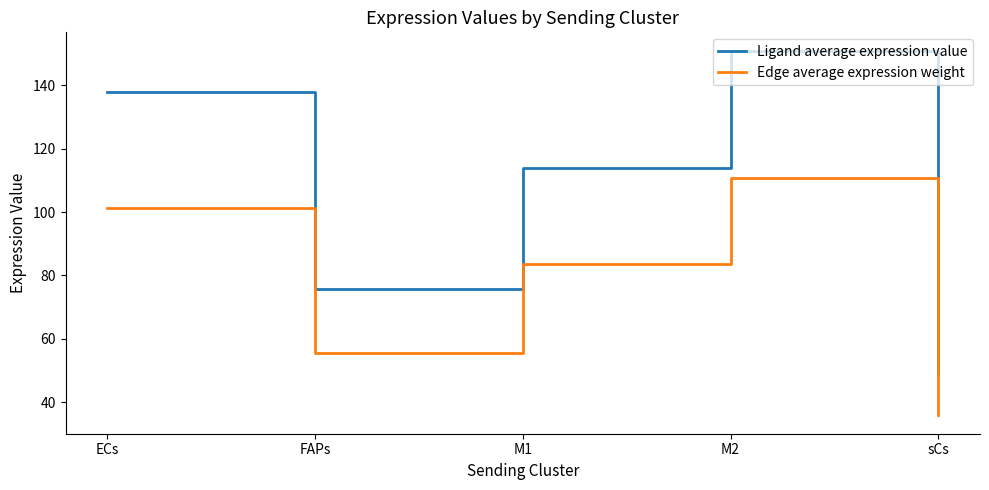

Which series changed the most between ECs and sCs?

Ligand average expression value